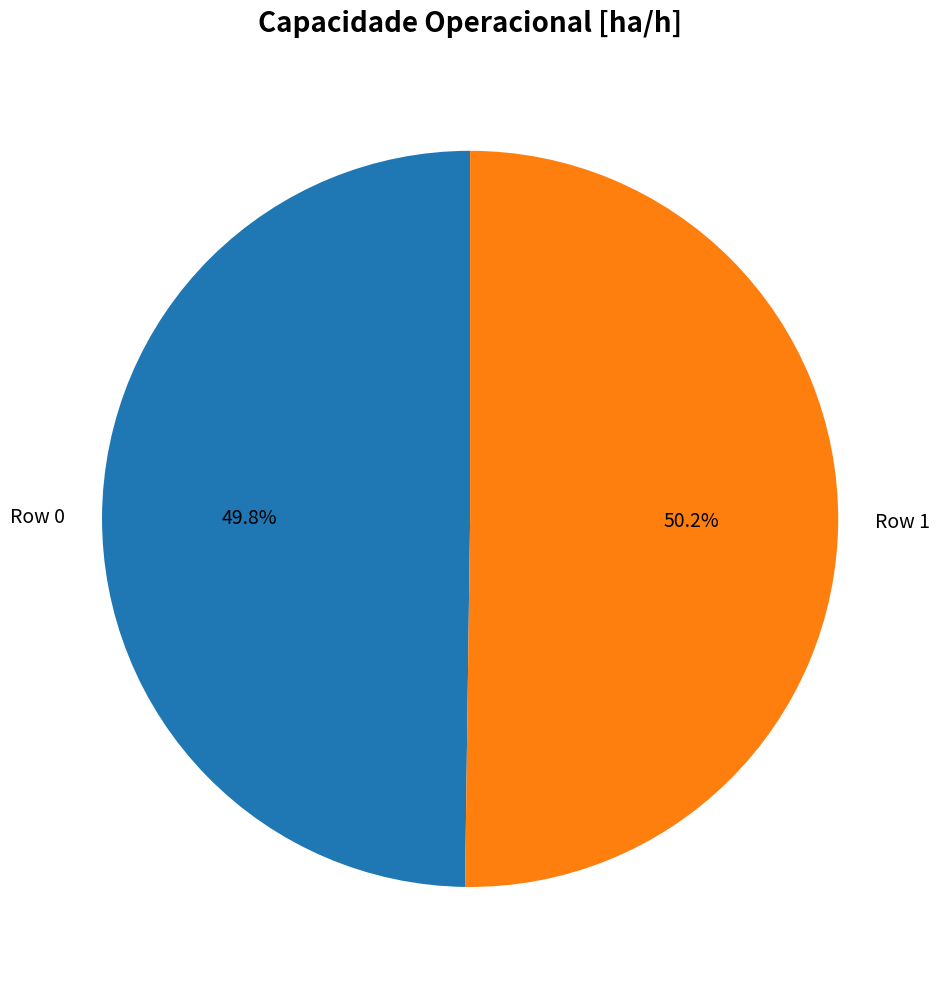

Is there a majority slice in this chart?

Yes